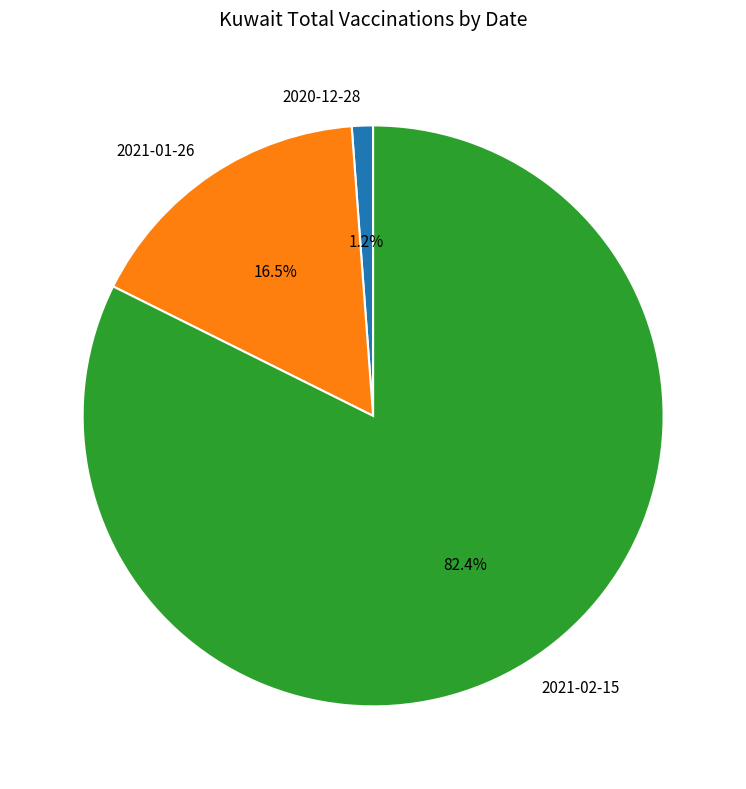

To the nearest percent, what portion does 2020-12-28 represent?

1%